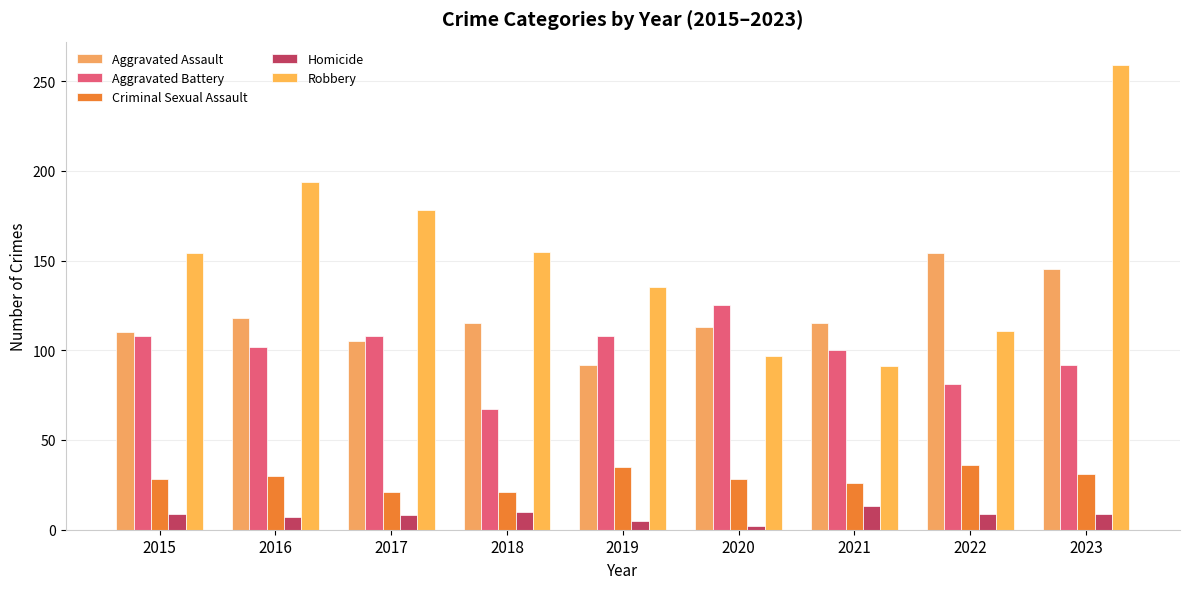

What is the difference between the second highest and minimum values in the Robbery series?

103